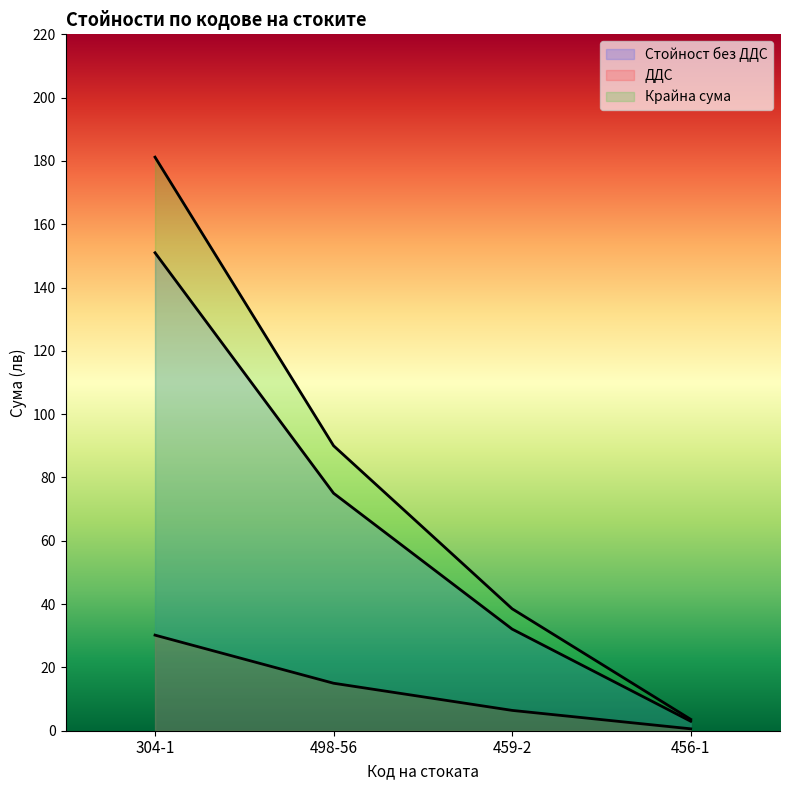

Is it true that Крайна сума equals 65.3 at 459-2?

False